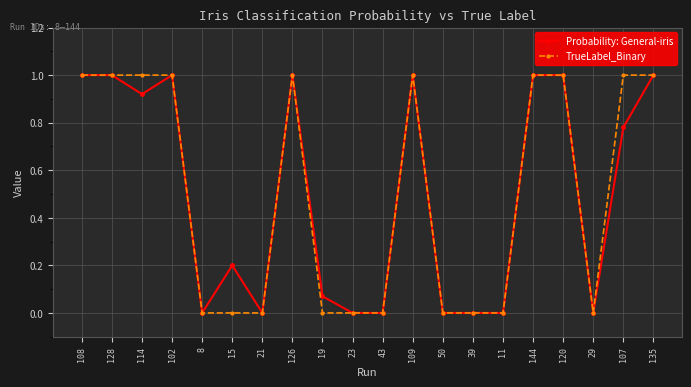

What position from the right is 43?

10